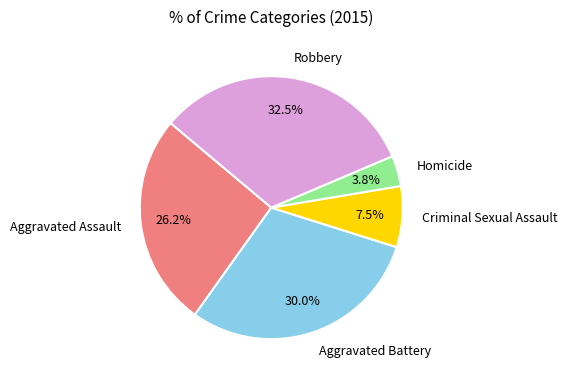

Is Criminal Sexual Assault the majority of the pie?

No